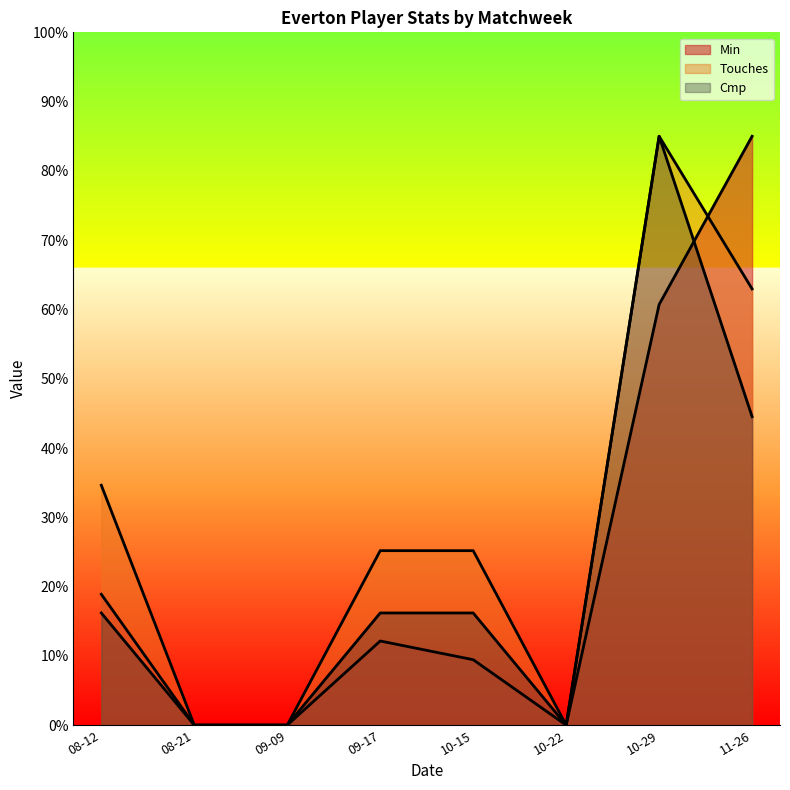

What is the label of the 3rd point from the left?

09-09